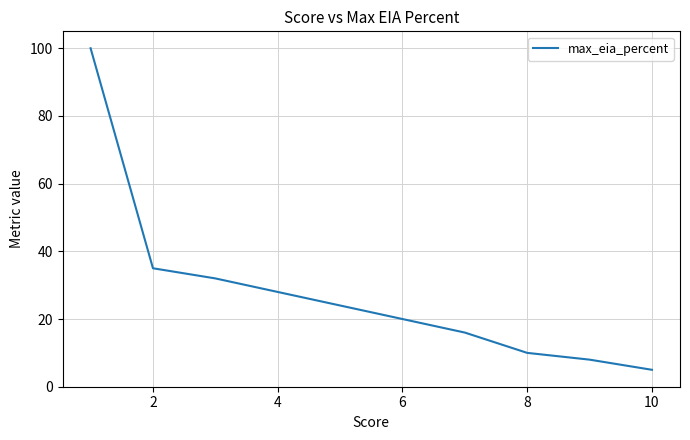

True or false: the data has more than 1 interior local peaks.

False